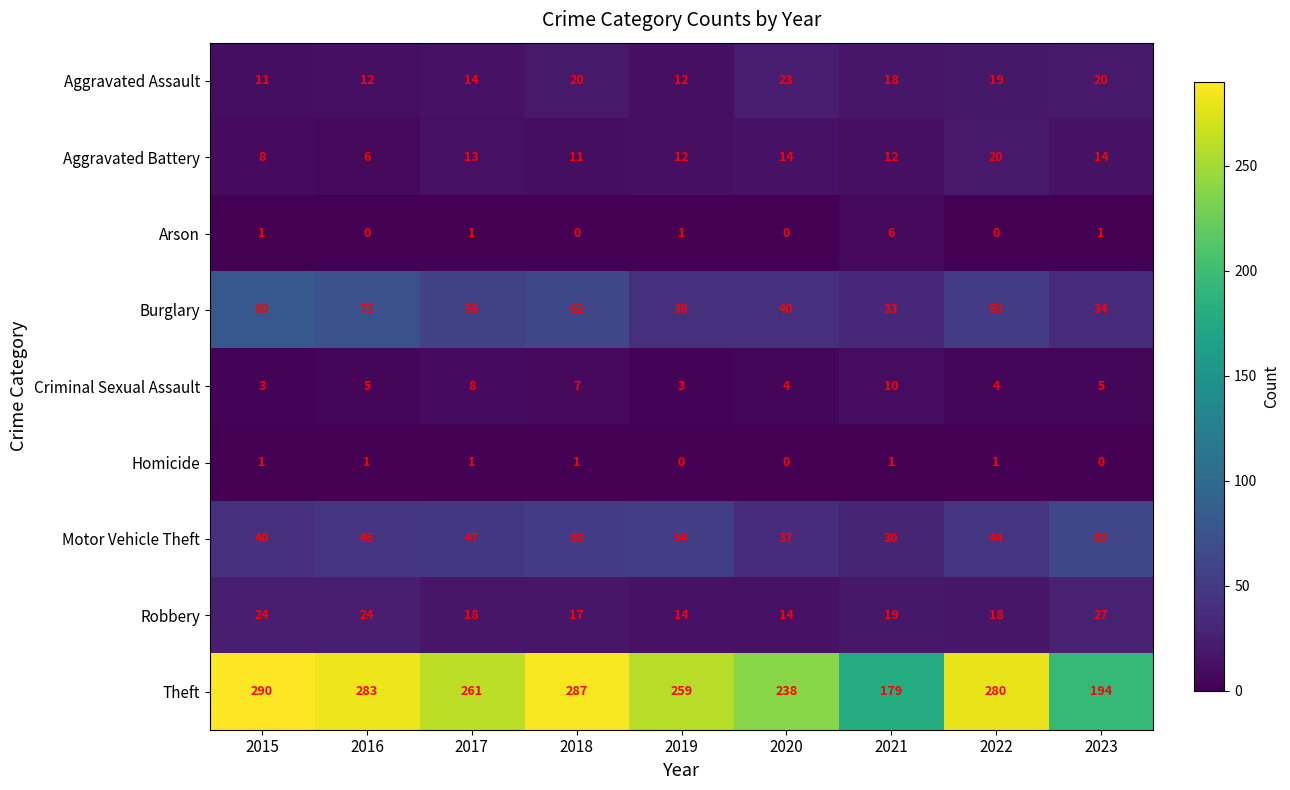

The value of Arson at 2017 is 1. True or false?

True